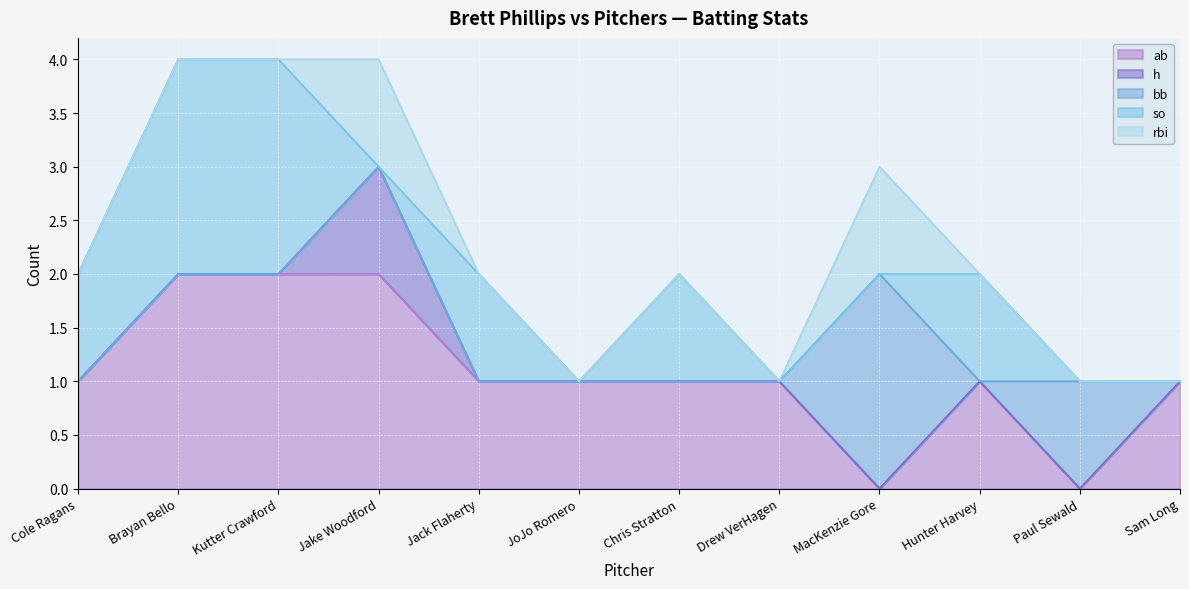

In h, how many points are higher than both neighbors (excluding endpoints)?

1